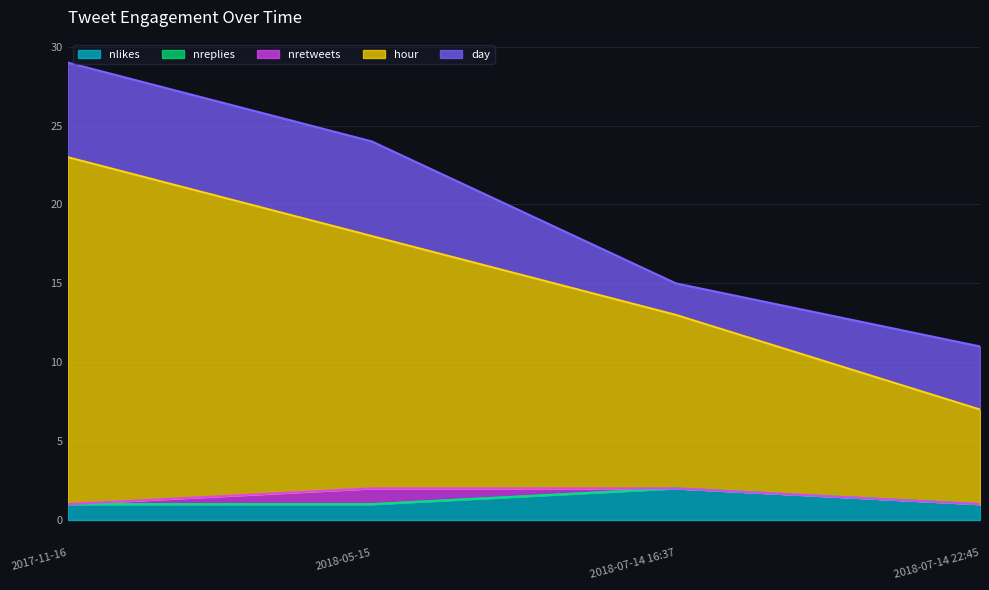

Does the chart display data point markers on the line(s)?

No